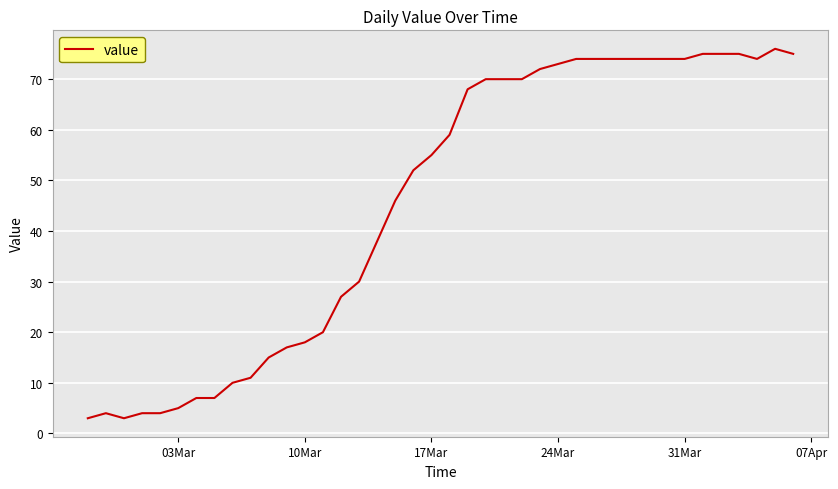

What is the smallest value displayed?

3